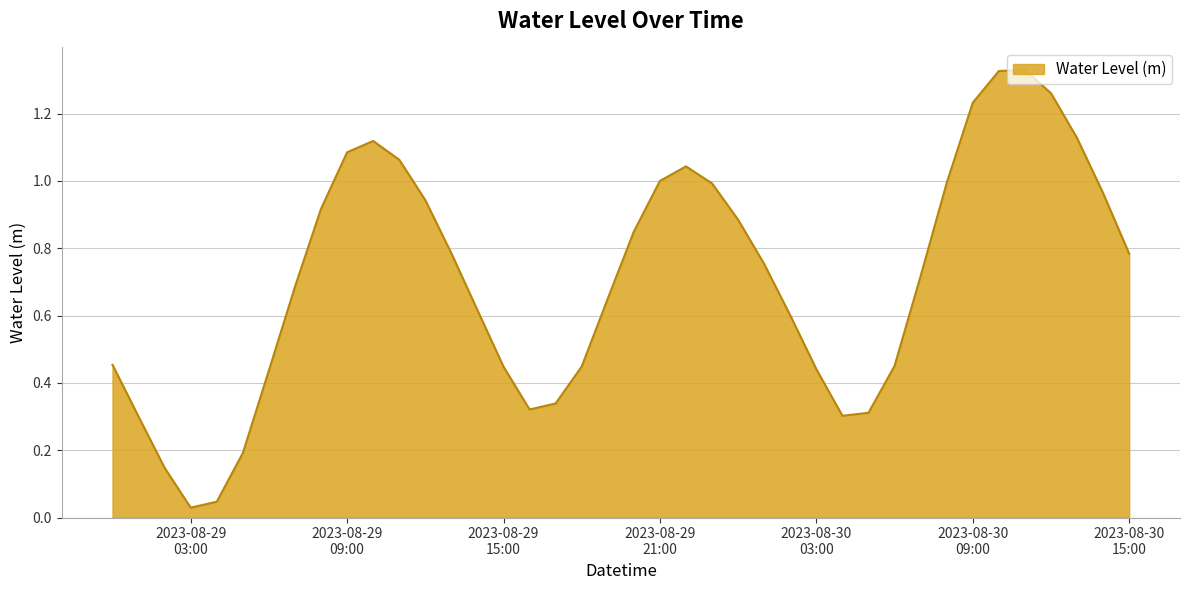

How many lines are shown in the chart?

1